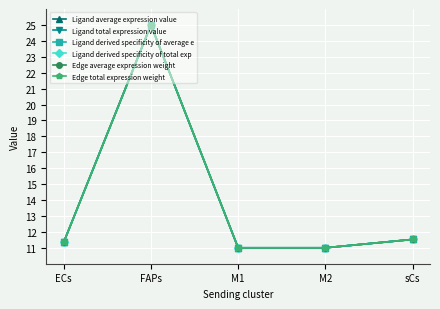

What is the difference between the second highest and second lowest values in the Ligand total expression value series?

0.5